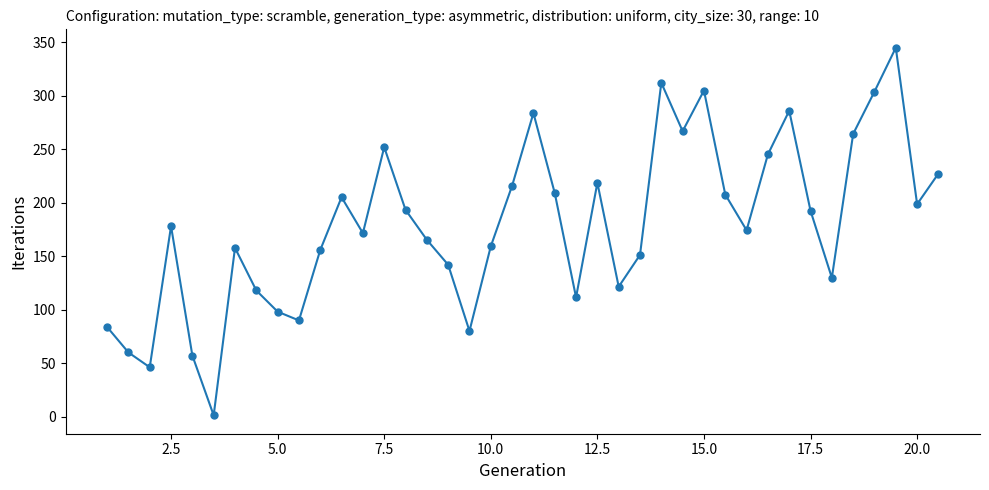

What is the value of the 32nd point from the left?

245.1